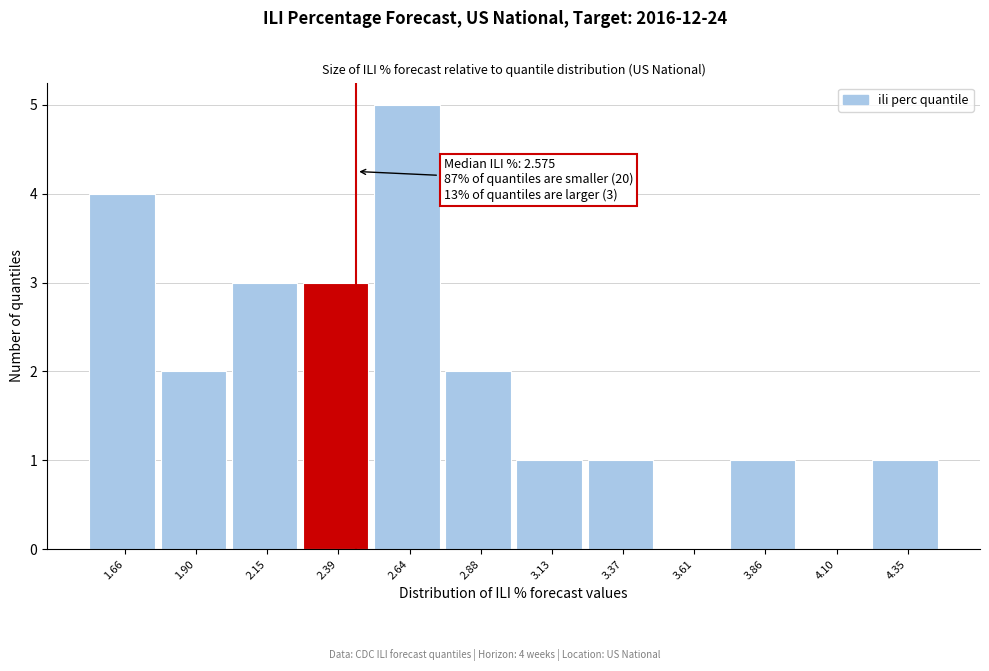

Reading left to right, what are all the values shown in this chart?

1.66=4	1.90=2	2.15=3	2.39=3	2.64=5	2.88=2	3.13=1	3.37=1	3.61=0	3.86=1	4.10=0	4.35=1